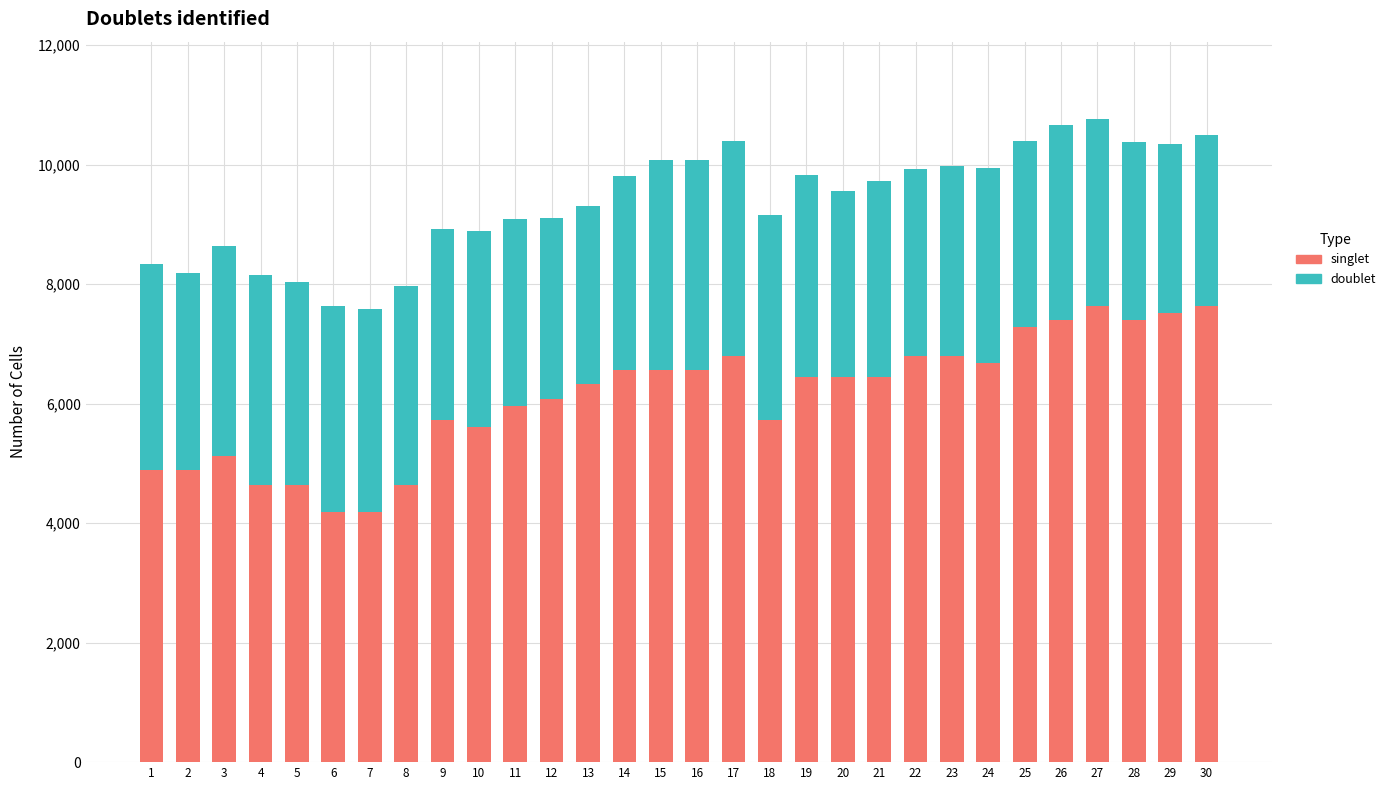

What is the highest value of the singlet series?

7640.0